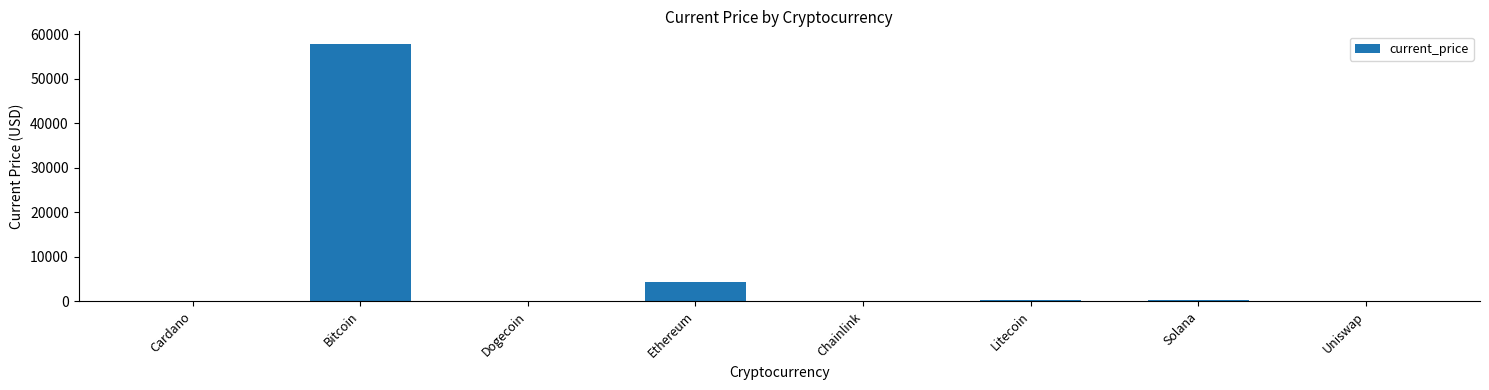

Are the bars horizontal?

No